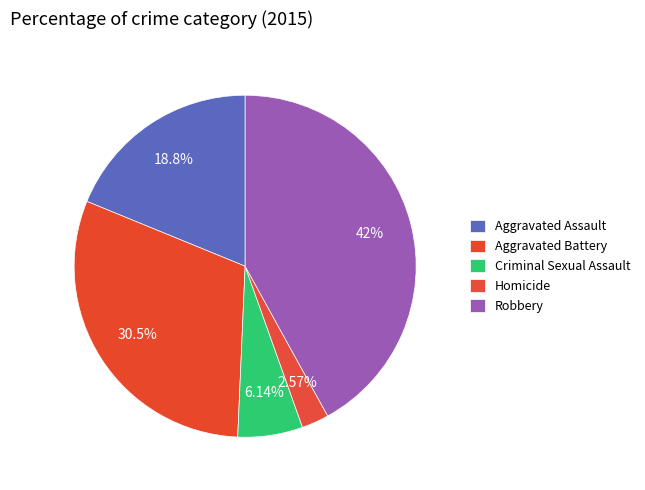

Approximately how many times larger is the value at Robbery compared to Aggravated Battery?

1.4